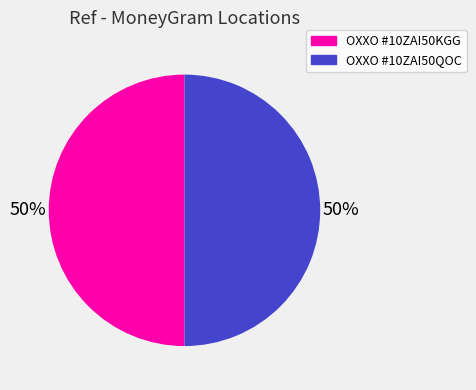

To the nearest percent, what is the average slice percentage?

50%